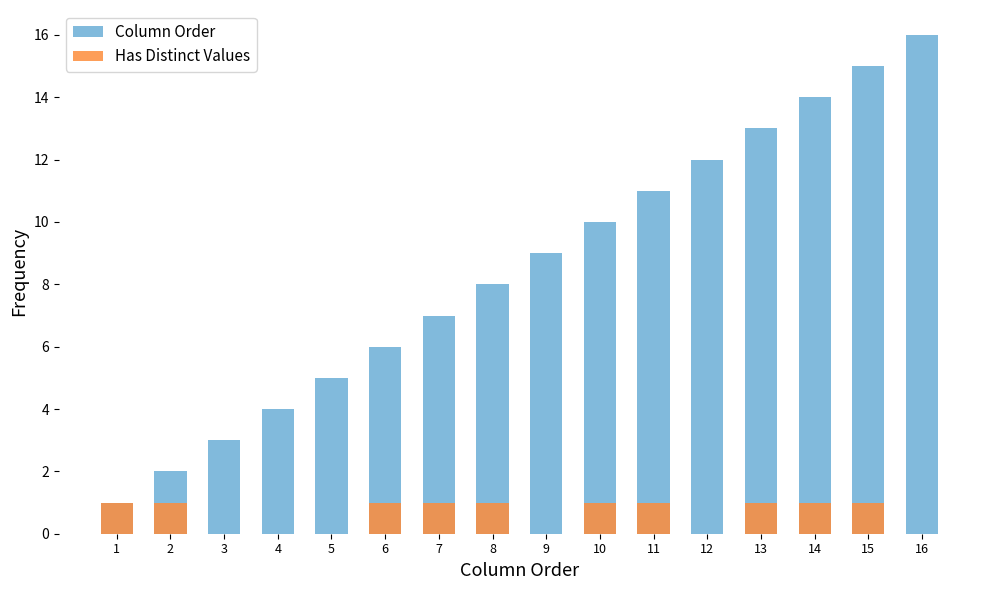

Does the chart contain any negative values?

No